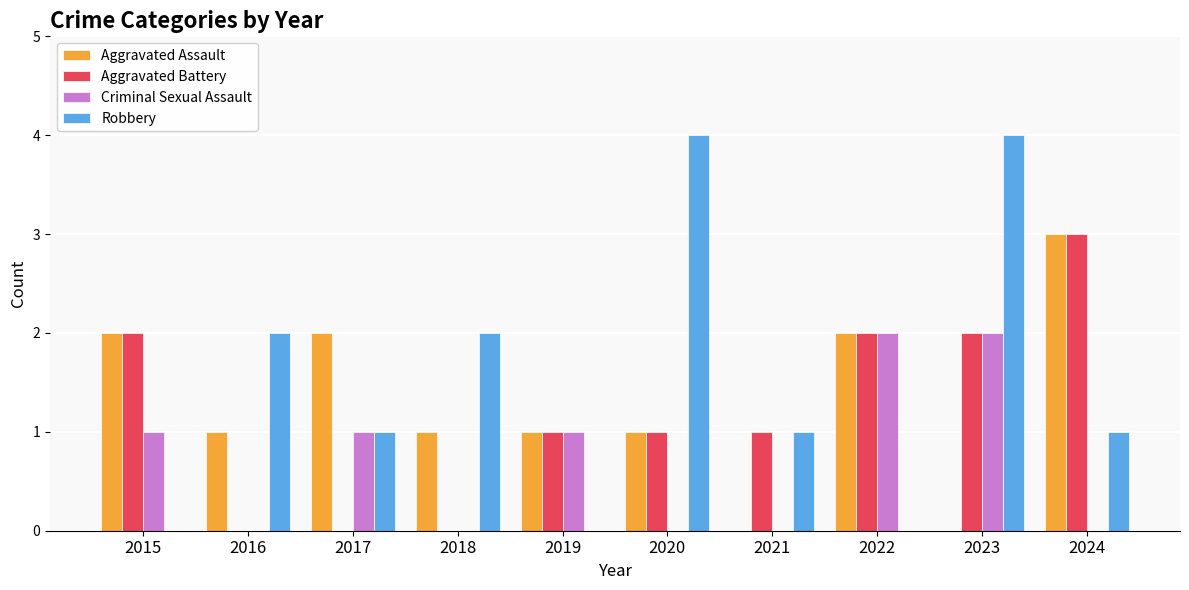

Which series has the largest range (max minus min)?

Robbery